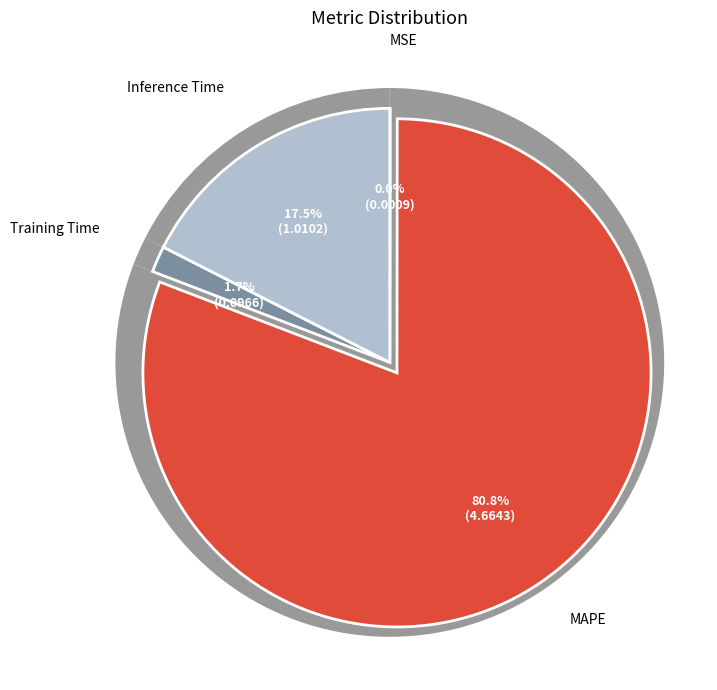

Rank the categories by value from highest to lowest.

MAPE, Inference Time, Training Time, MSE